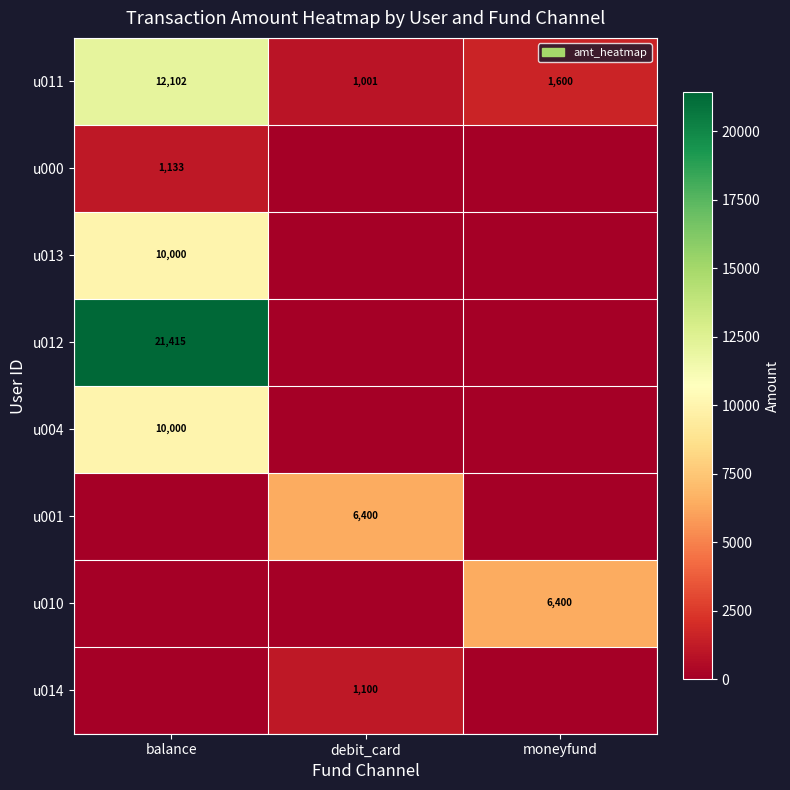

How many categories are shown in the chart?

3